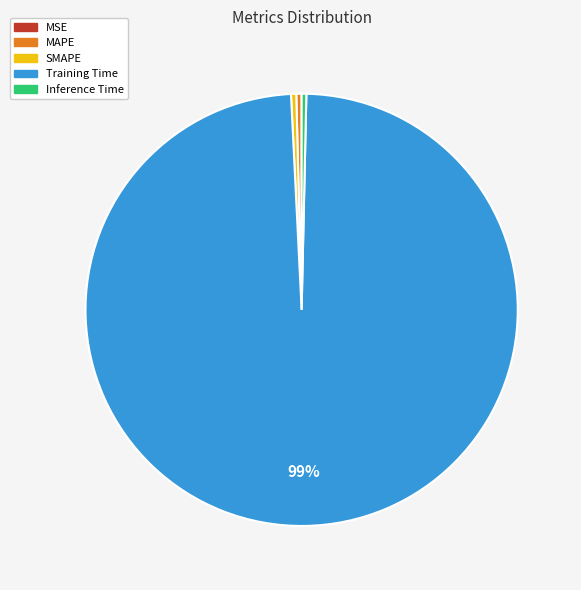

Is it true that MAPE is 0% of the pie?

True